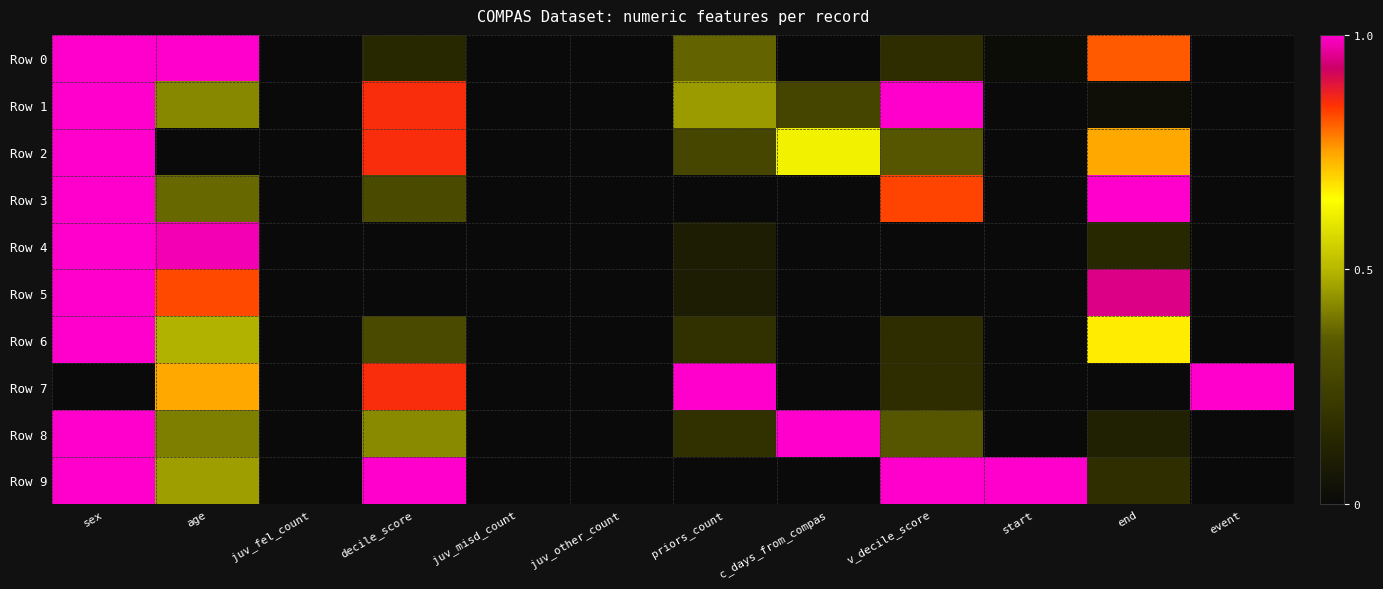

Reading left to right, list all the values displayed in this chart.

Row 0: sex=1.0	age=1.0	juv_fel_count=0.0	decile_score=0.1	juv_misd_count=0.0	juv_other_count=0.0	priors_count=0.4	c_days_from_compas=0.0	v_decile_score=0.2	start=0.0	end=0.8	event=0.0
Row 1: sex=1.0	age=0.4	juv_fel_count=0.0	decile_score=0.9	juv_misd_count=0.0	juv_other_count=0.0	priors_count=0.5	c_days_from_compas=0.3	v_decile_score=1.0	start=0.0	end=0.0	event=0.0
Row 2: sex=1.0	age=0.0	juv_fel_count=0.0	decile_score=0.9	juv_misd_count=0.0	juv_other_count=0.0	priors_count=0.3	c_days_from_compas=0.6	v_decile_score=0.3	start=0.0	end=0.7	event=0.0
Row 3: sex=1.0	age=0.4	juv_fel_count=0.0	decile_score=0.3	juv_misd_count=0.0	juv_other_count=0.0	priors_count=0.0	c_days_from_compas=0.0	v_decile_score=0.8	start=0.0	end=1.0	event=0.0
Row 4: sex=1.0	age=1.0	juv_fel_count=0.0	decile_score=0.0	juv_misd_count=0.0	juv_other_count=0.0	priors_count=0.1	c_days_from_compas=0.0	v_decile_score=0.0	start=0.0	end=0.1	event=0.0
Row 5: sex=1.0	age=0.8	juv_fel_count=0.0	decile_score=0.0	juv_misd_count=0.0	juv_other_count=0.0	priors_count=0.1	c_days_from_compas=0.0	v_decile_score=0.0	start=0.0	end=0.9	event=0.0
Row 6: sex=1.0	age=0.5	juv_fel_count=0.0	decile_score=0.3	juv_misd_count=0.0	juv_other_count=0.0	priors_count=0.2	c_days_from_compas=0.0	v_decile_score=0.2	start=0.0	end=0.7	event=0.0
Row 7: sex=0.0	age=0.7	juv_fel_count=0.0	decile_score=0.9	juv_misd_count=0.0	juv_other_count=0.0	priors_count=1.0	c_days_from_compas=0.0	v_decile_score=0.2	start=0.0	end=0.0	event=1.0
Row 8: sex=1.0	age=0.4	juv_fel_count=0.0	decile_score=0.4	juv_misd_count=0.0	juv_other_count=0.0	priors_count=0.2	c_days_from_compas=1.0	v_decile_score=0.3	start=0.0	end=0.1	event=0.0
Row 9: sex=1.0	age=0.5	juv_fel_count=0.0	decile_score=1.0	juv_misd_count=0.0	juv_other_count=0.0	priors_count=0.0	c_days_from_compas=0.0	v_decile_score=1.0	start=1.0	end=0.2	event=0.0